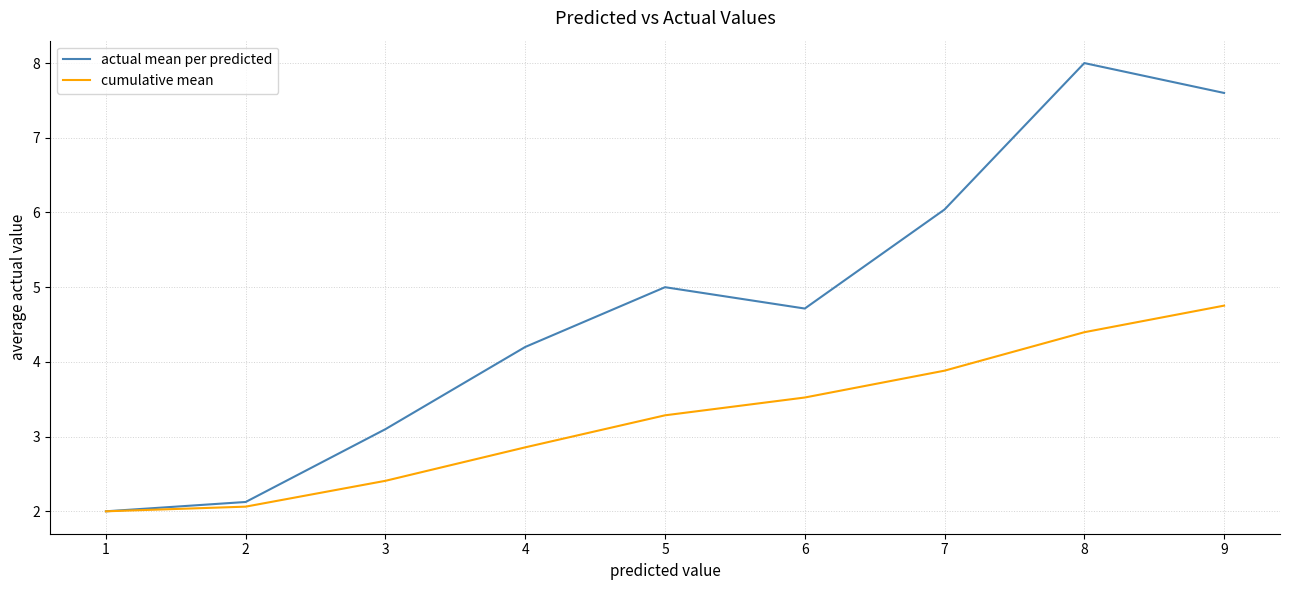

The value of actual mean per predicted at 1 is 2.0. True or false?

True